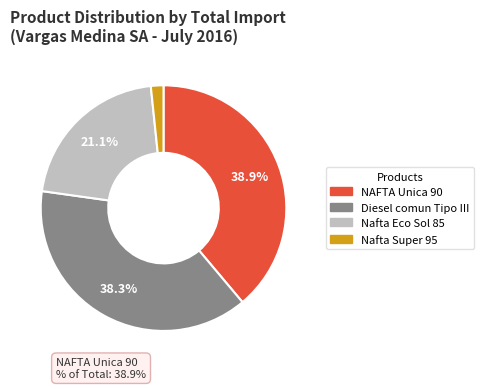

Is Nafta Super 95 the majority of the pie?

No